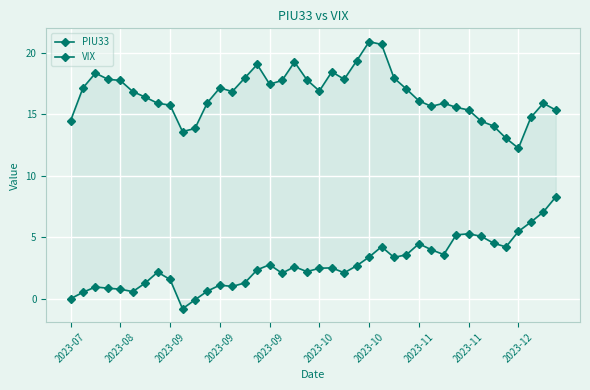

At 2023-09, list the series in order from largest to smallest.

VIX, PIU33